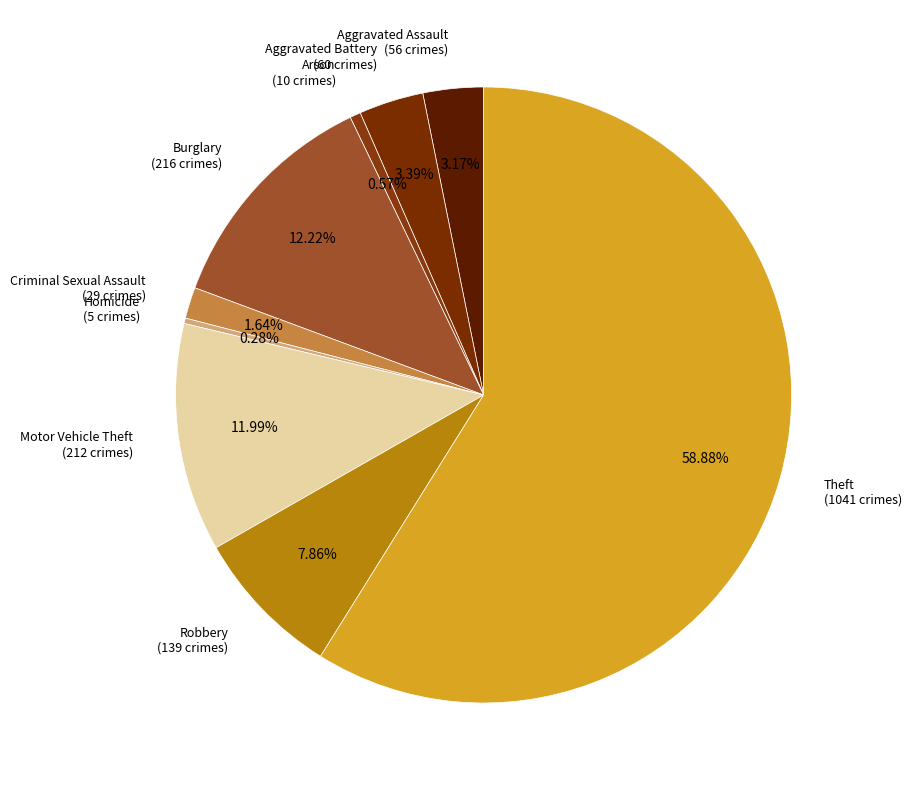

Count the number of slices in the pie.

9